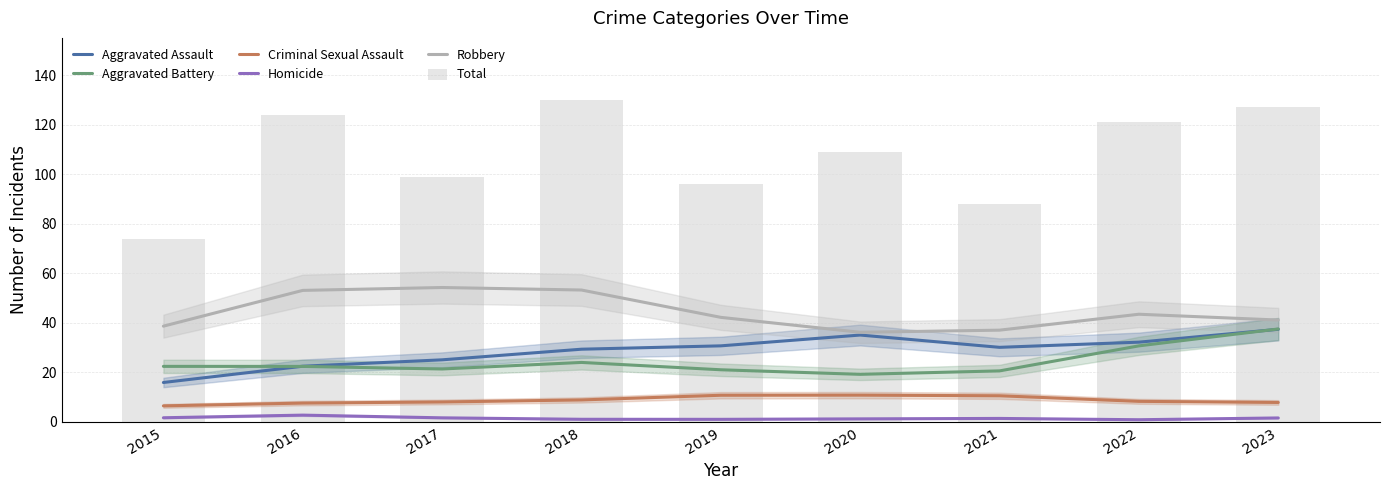

What is the total value across all series at 2018?

246.4